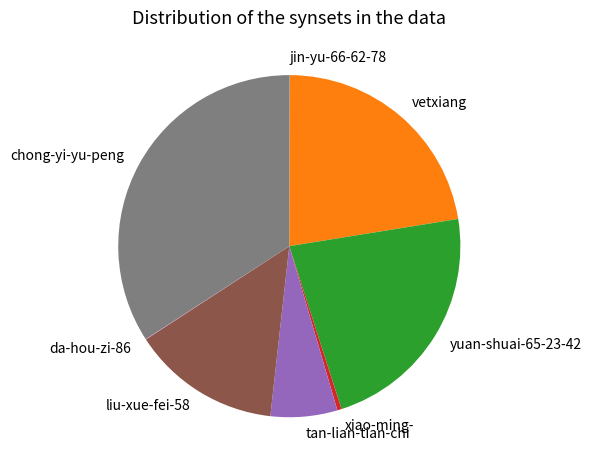

Between chong-yi-yu-peng and vetxiang, which is larger?

chong-yi-yu-peng